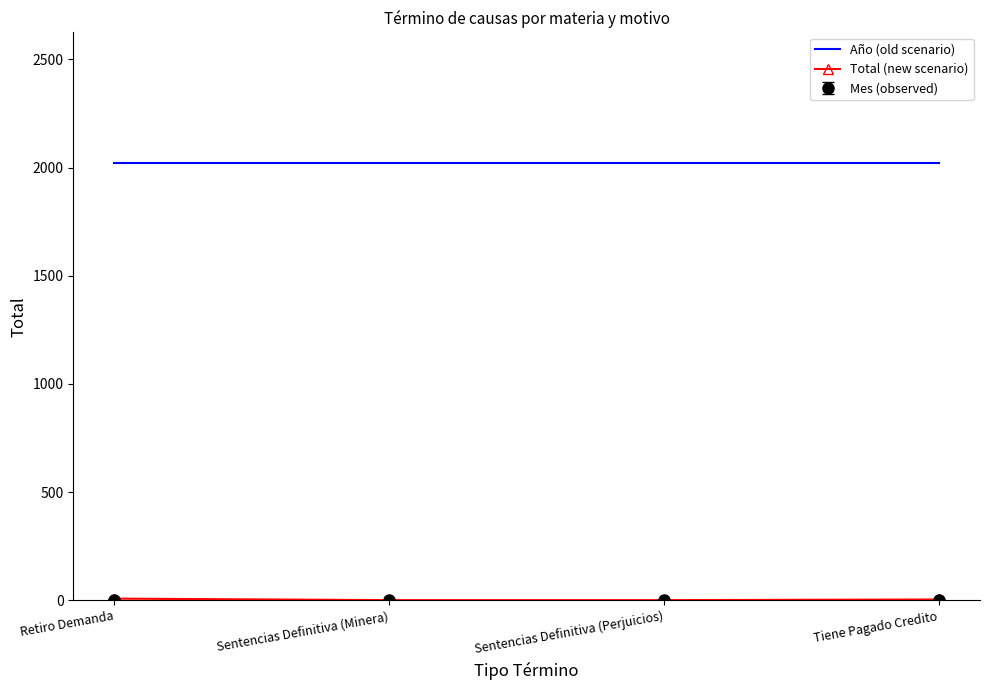

What is the highest value of the Año (old scenario) series?

2019